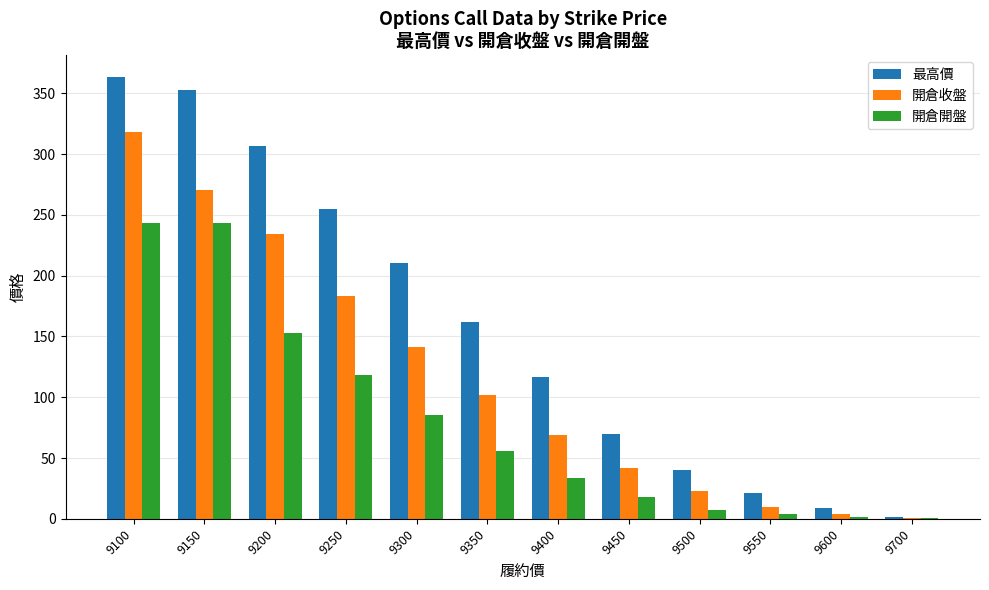

What is the sum of all 開倉收盤 values?

1396.2